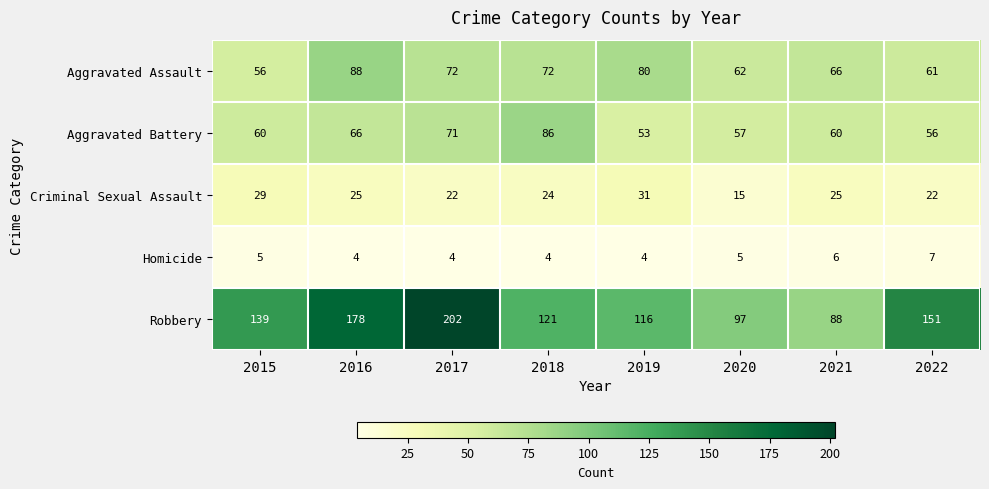

How many values in the Aggravated Assault series are below 72?

4